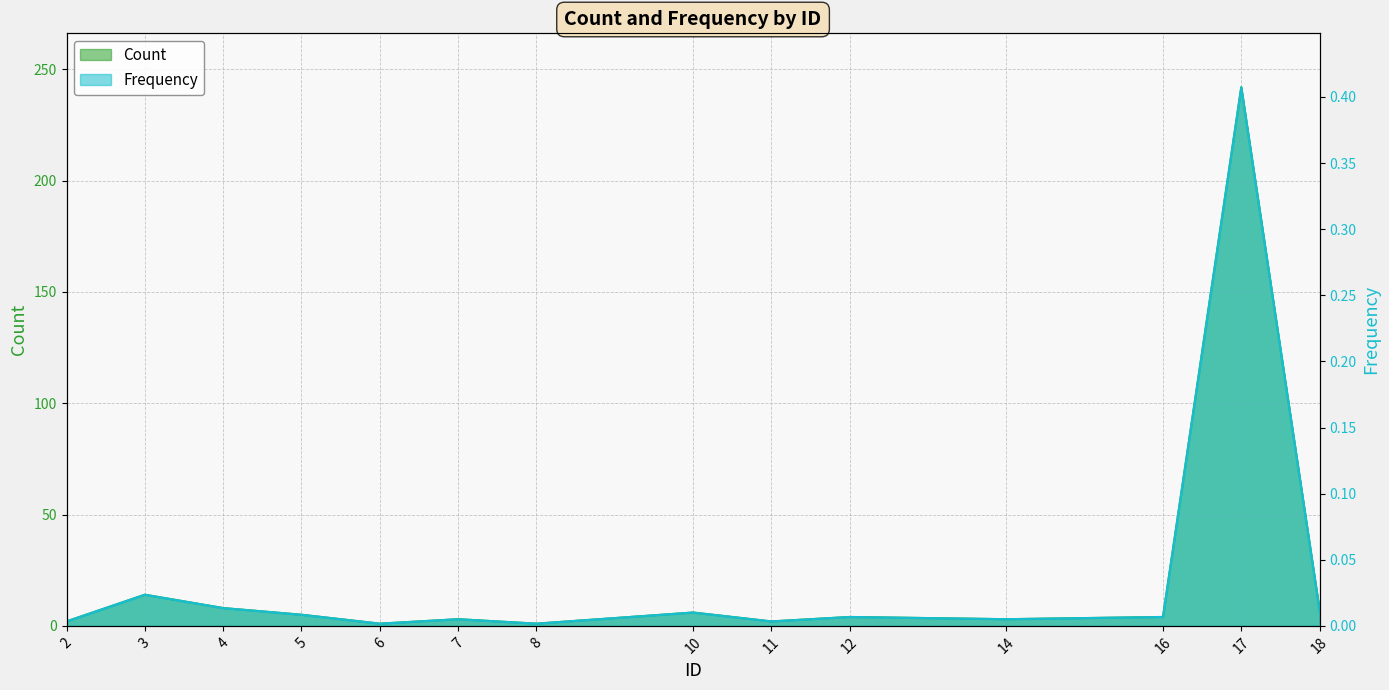

Is it true that Count equals 51.3 at 17?

False